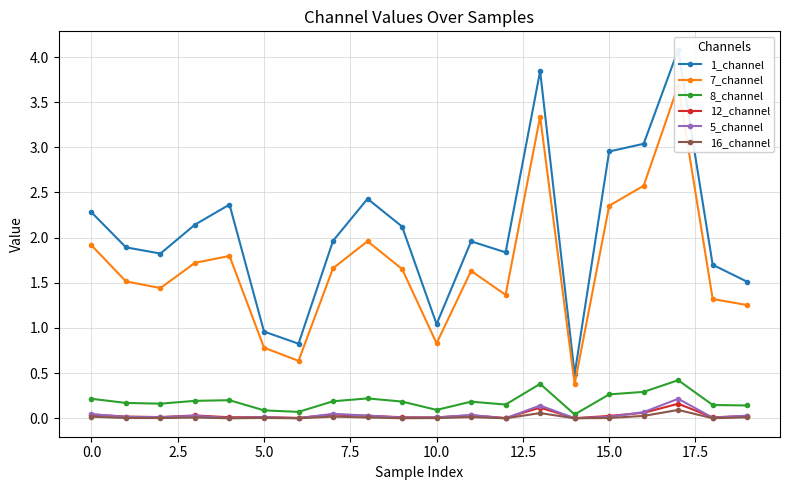

What is the highest value of the 8_channel series?

0.4